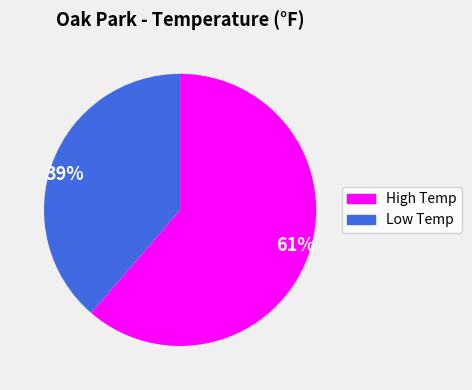

Does Low Temp account for over 50% of the chart?

No